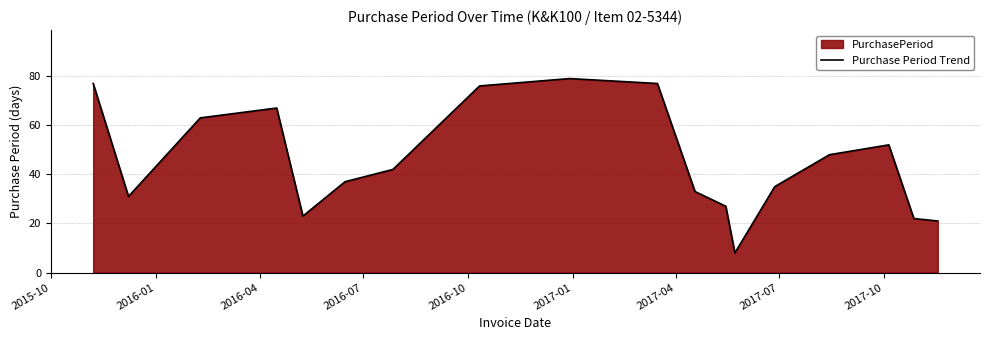

What is the value of the 2nd point from the left?

31